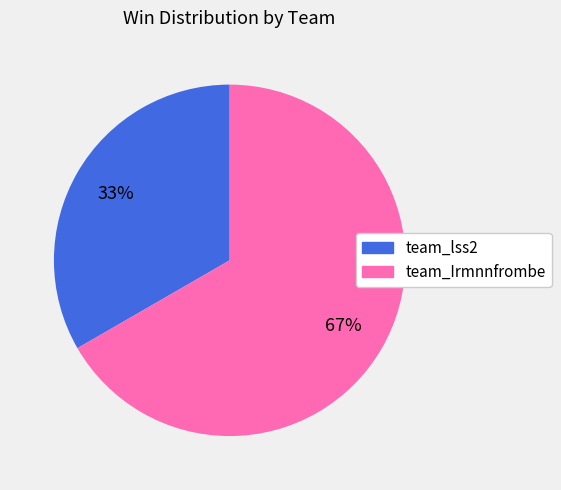

Do team_Irmnnfrombe and team_lss2 together represent more than half of the pie?

Yes